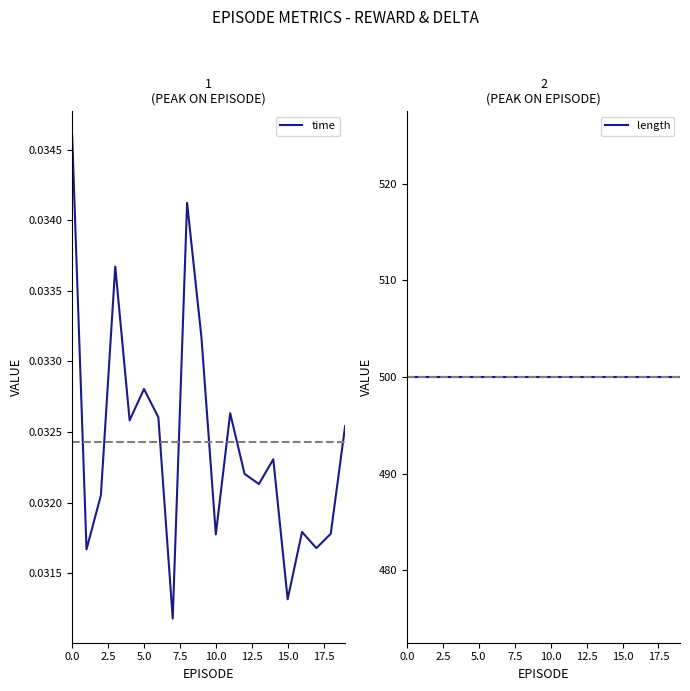

Which series has the widest spread of values?

time